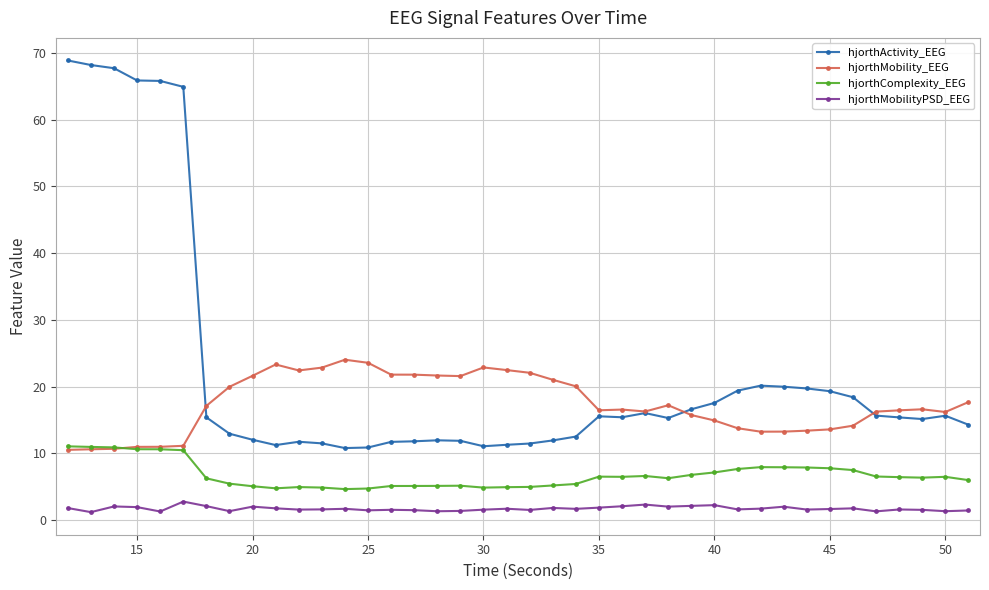

What is the value of the hjorthComplexity_EEG point at the 7th from the left?

6.2